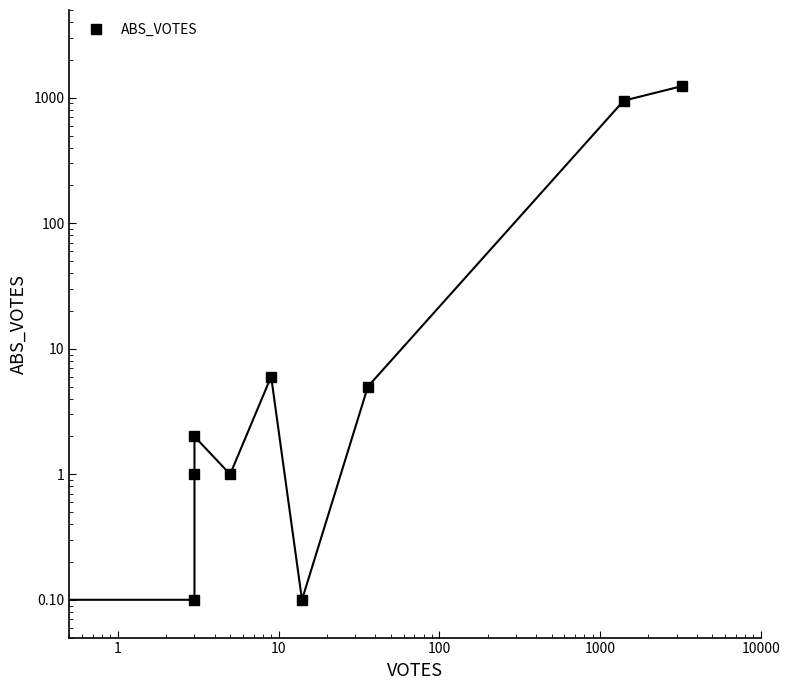

Reading left to right, extract all data points from this chart.

0.1	0.1	1.0	2.0	1.0	6.0	0.1	5.0	948.0	1238.0